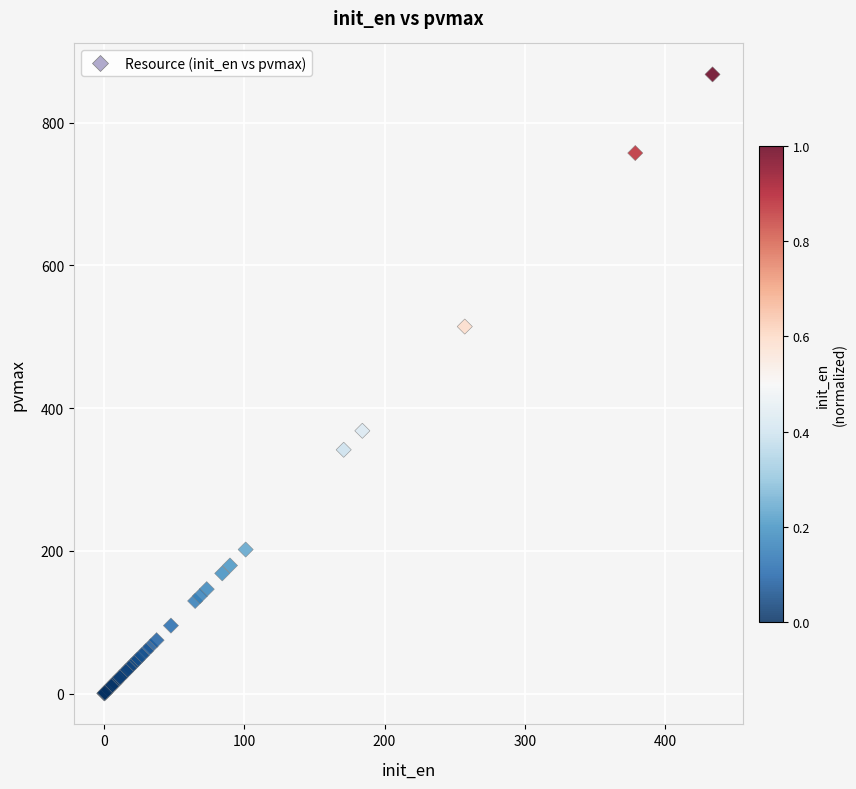

What Y value in the scatter plot is closest to 434?

368.4